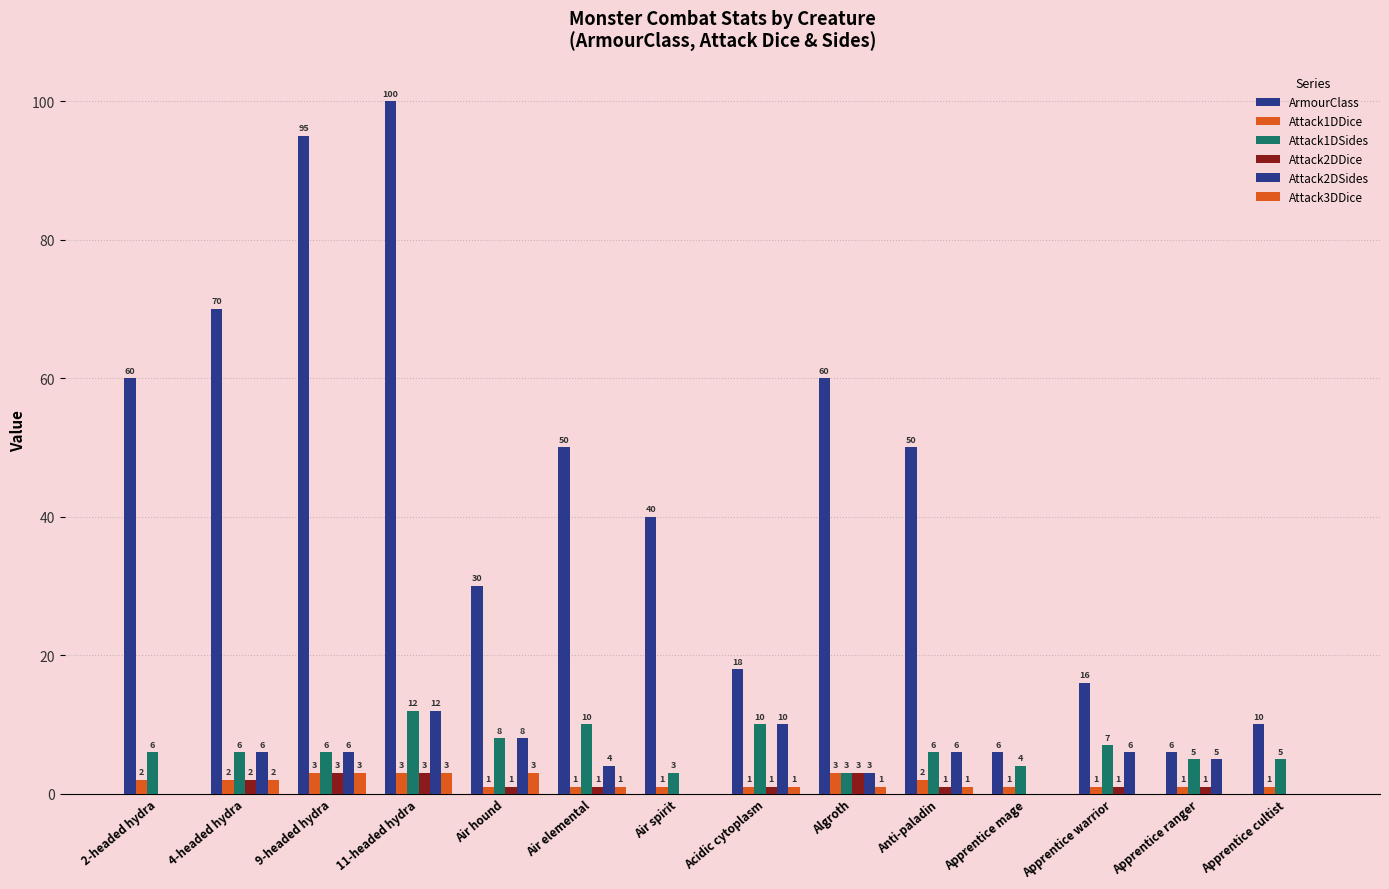

Are the bars horizontal?

No